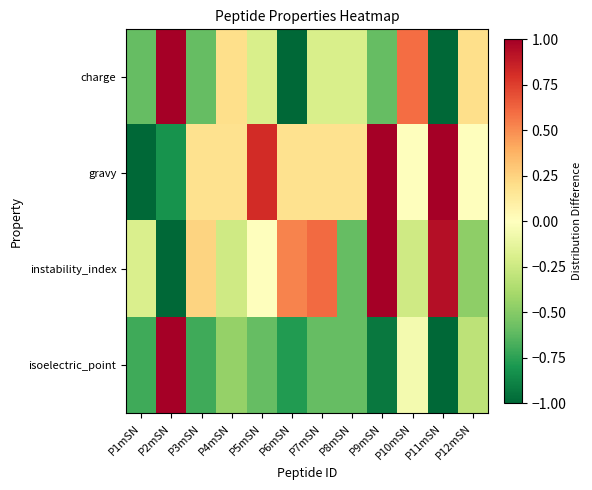

List the series in order of their peak value, lowest first.

charge, gravy, instability_index, isoelectric_point